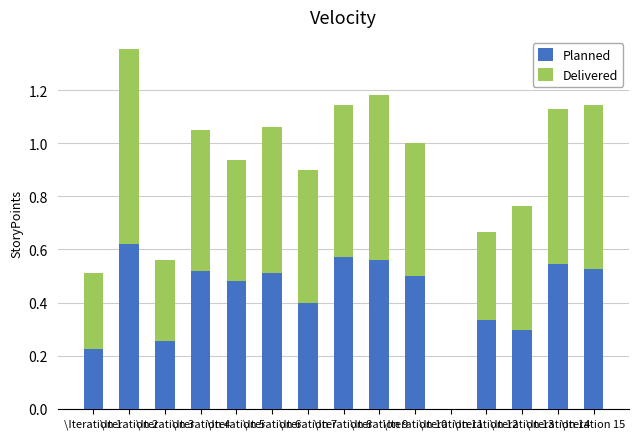

What are all the series names shown in the legend?

Planned, Delivered